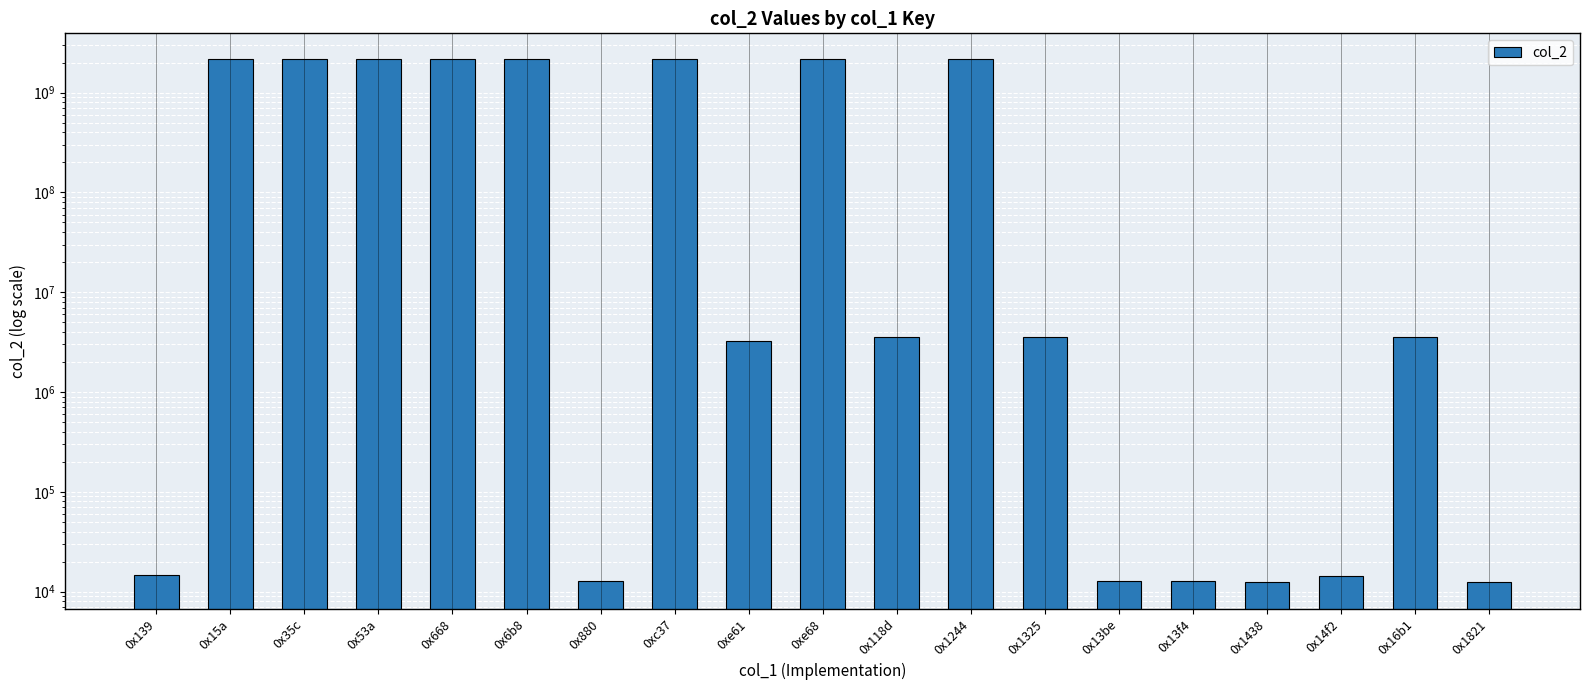

Which category has the highest value across all series?

0x15a